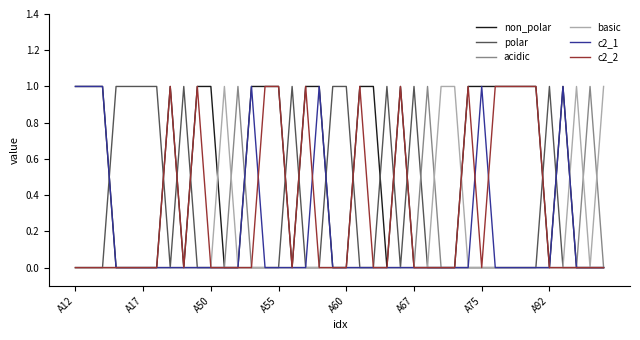

Which series has the largest total across all categories?

non_polar